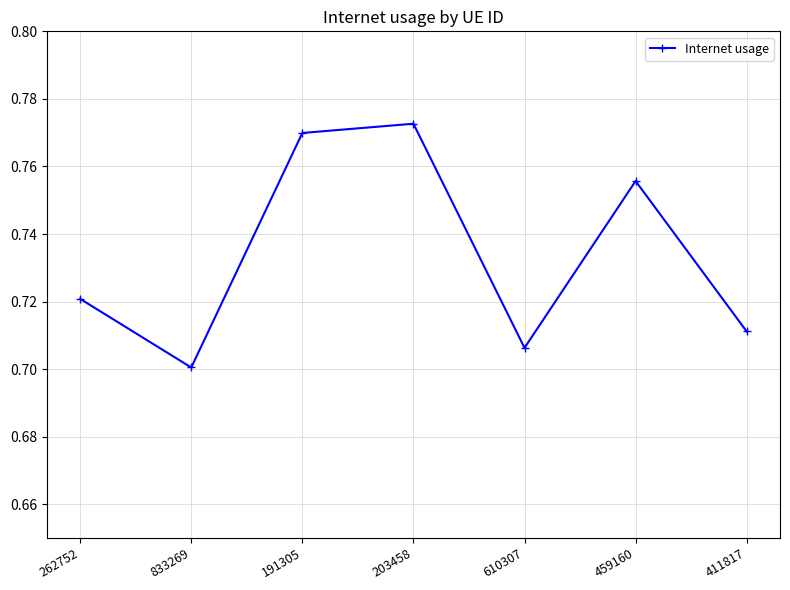

What is the sum of all values?

5.1